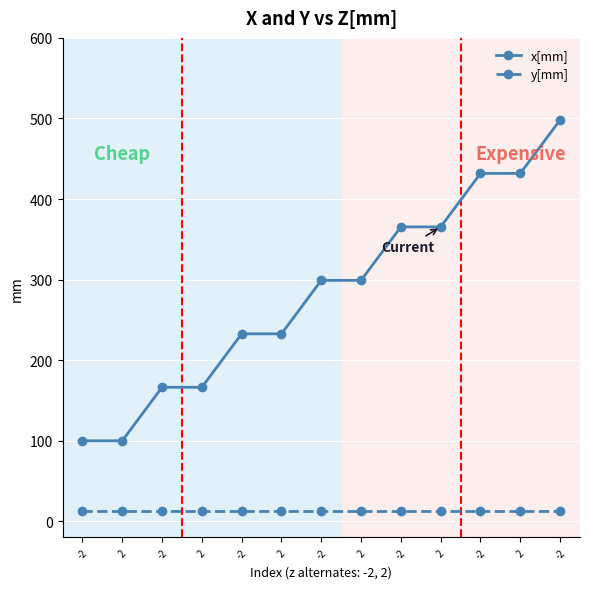

List the series in order of their overall mean, lowest first.

y[mm], x[mm]